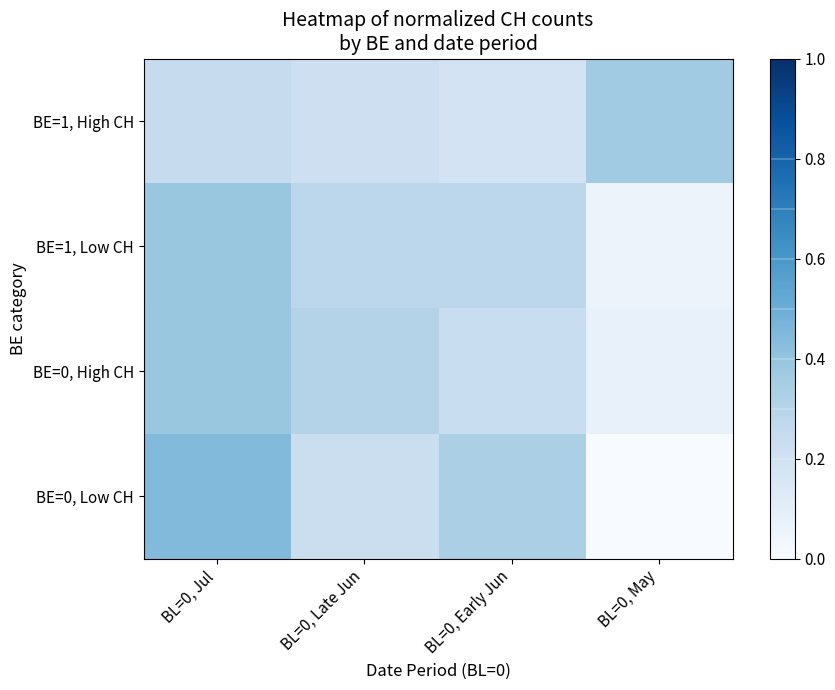

How many data points does each series have?

4